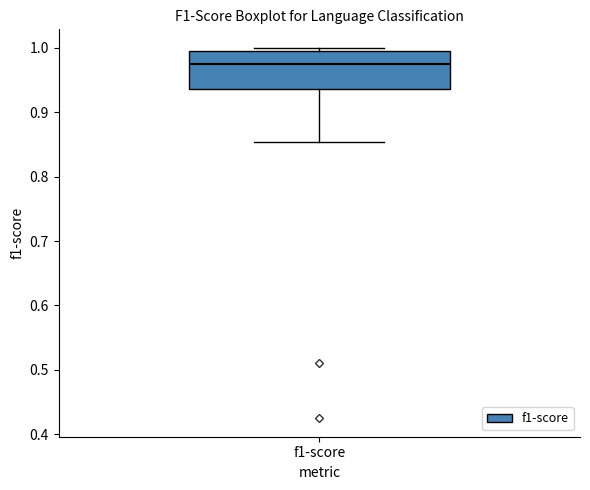

Where does the median line of the box for f1-score sit on the y-axis? The values are not printed on the chart, so give them approximately, as read against the axis.

0.97